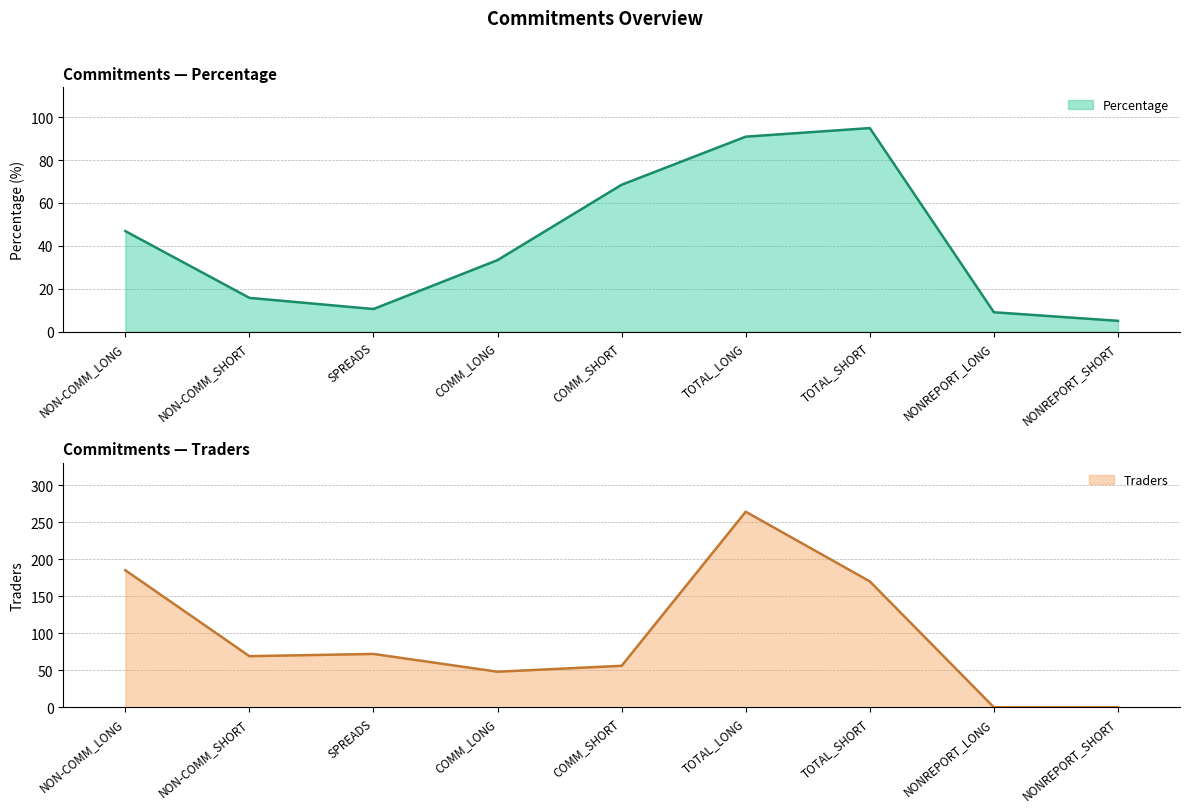

At which category is the sum across all series the highest?

TOTAL_LONG